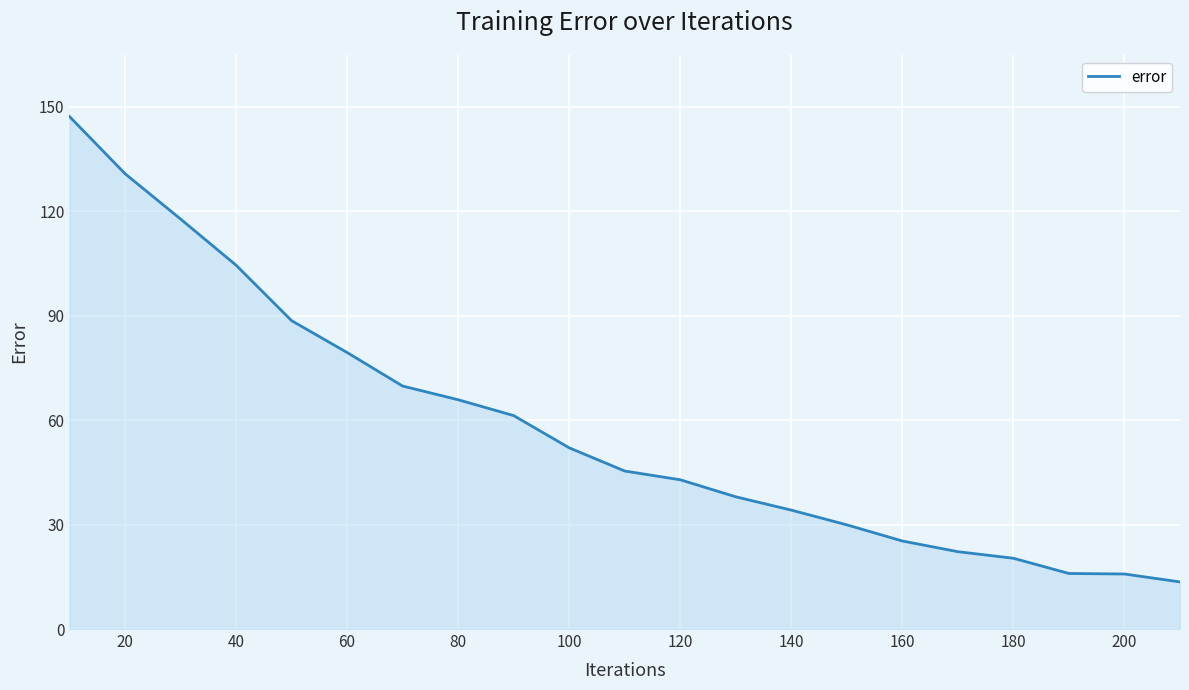

What is the difference between the maximum and minimum values?

133.7